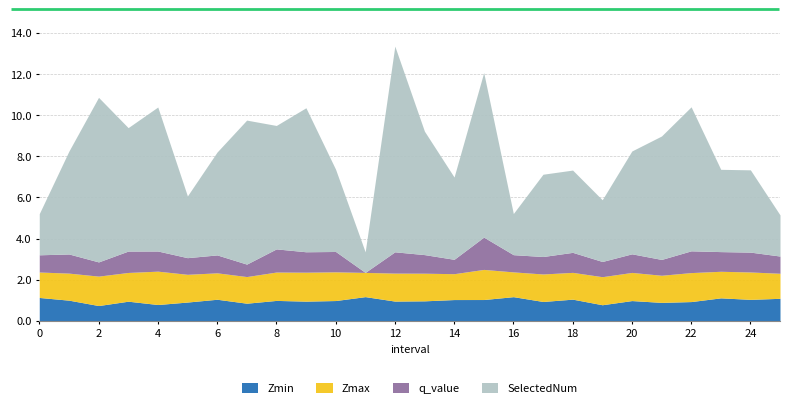

Between 7 and 1, which is larger?

1